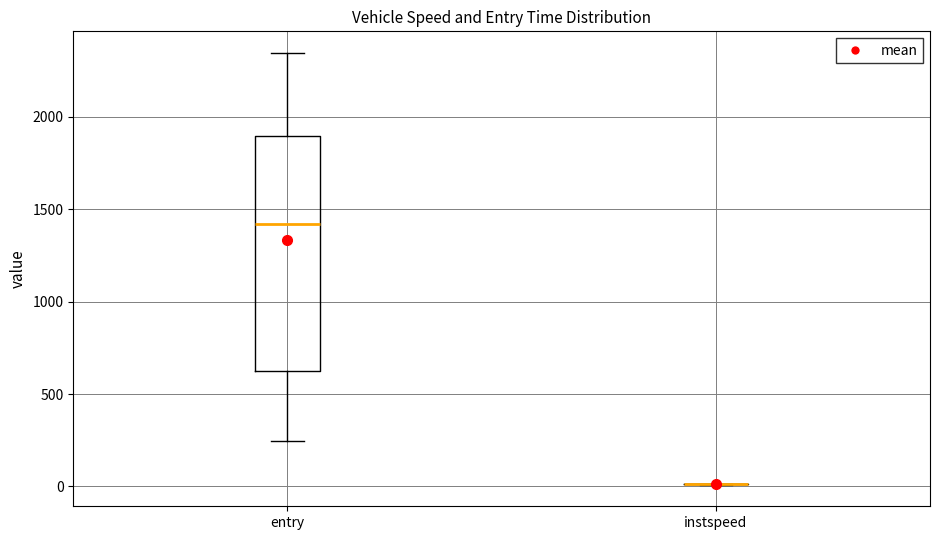

Where does the median line of the box for entry sit on the y-axis? The values are not printed on the chart, so give them approximately, as read against the axis.

1400